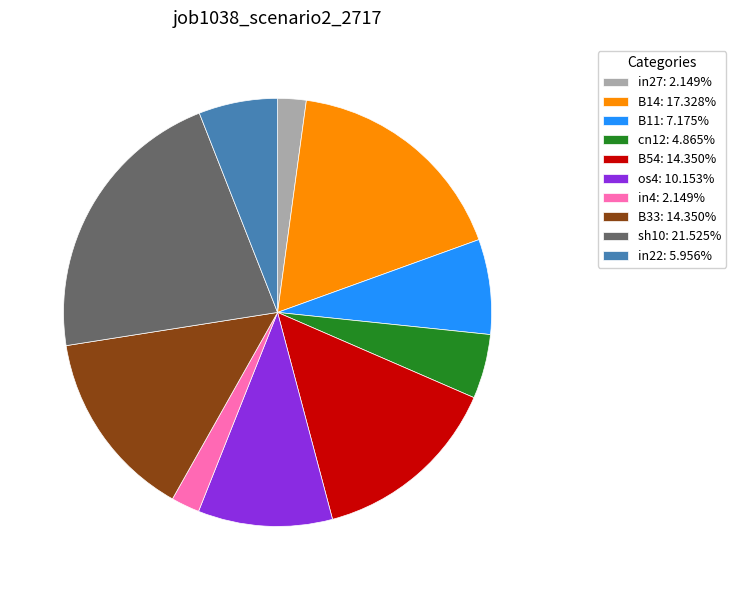

Is os4 the majority of the pie?

No